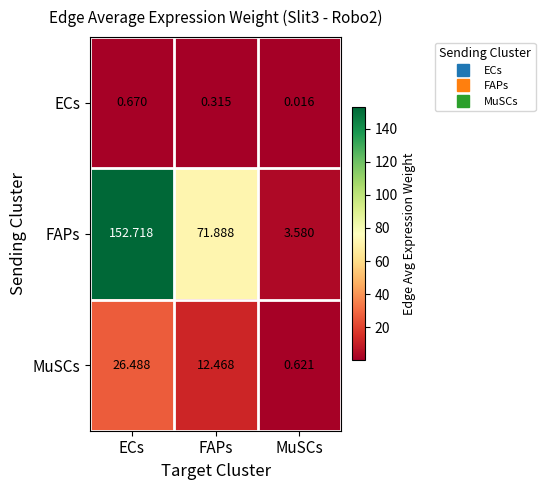

Where is MuSCs nearest to the value 13?

FAPs